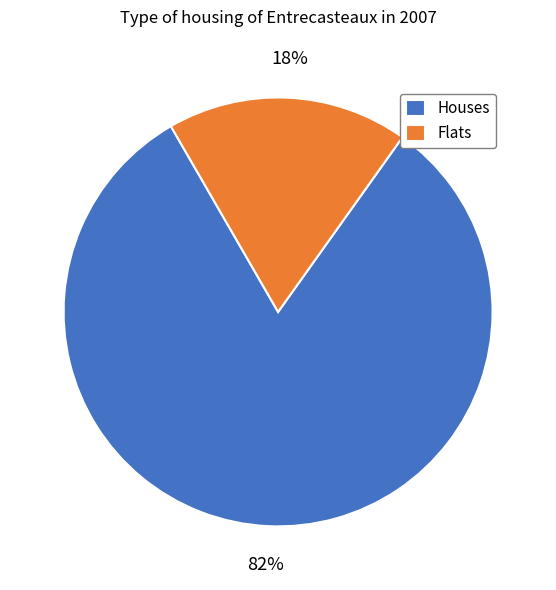

Is it true that Flats is 18% of the pie?

True